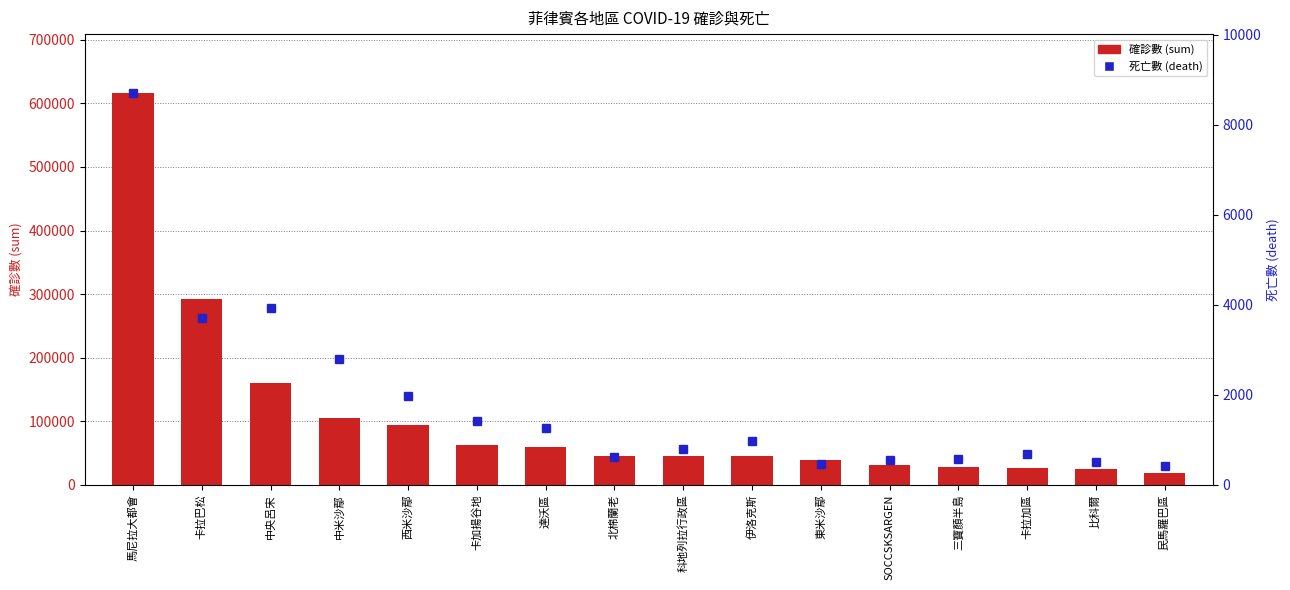

The value of 死亡數 (death) at 比科爾 is 908. True or false?

False